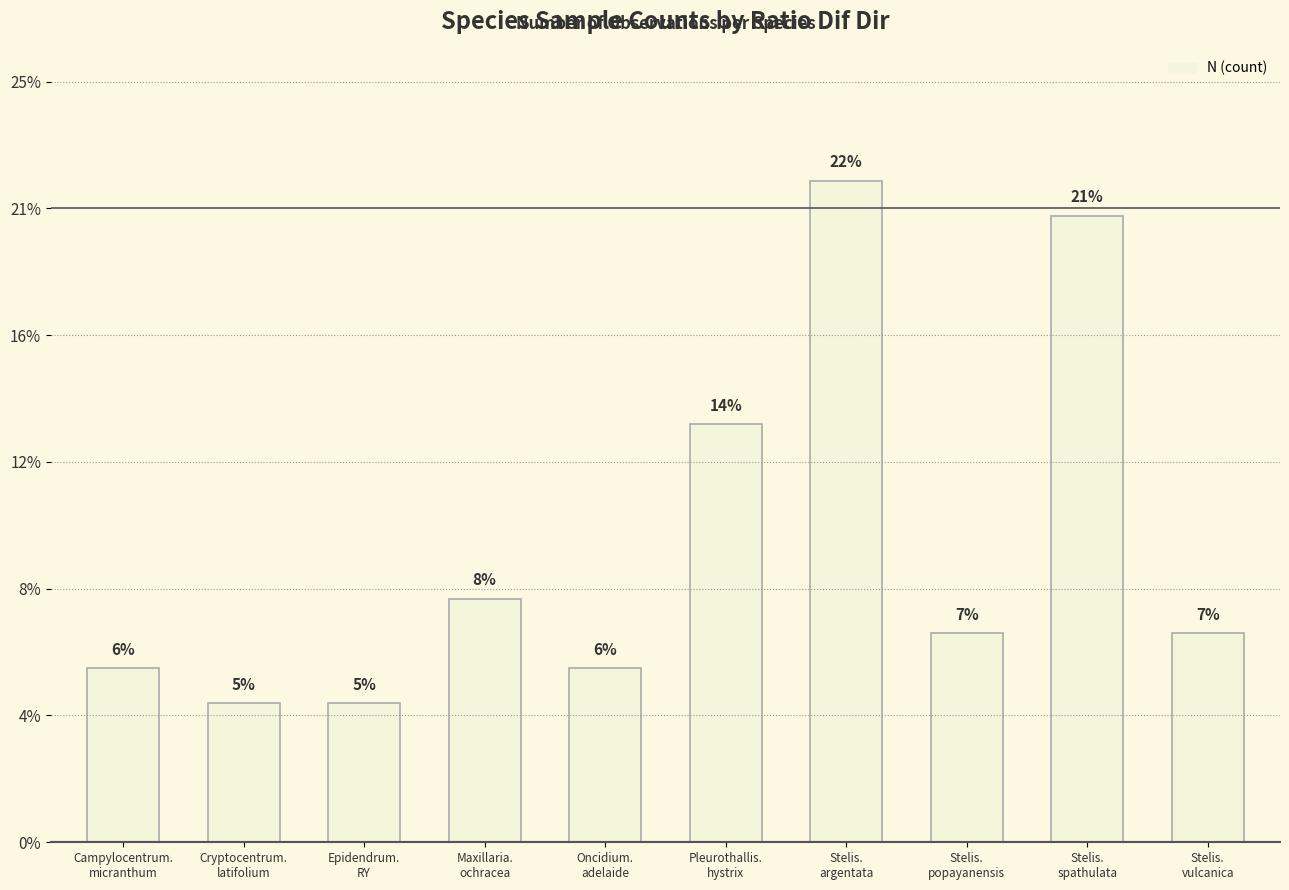

Which category has the lowest value across all series?

Cryptocentrum.
latifolium